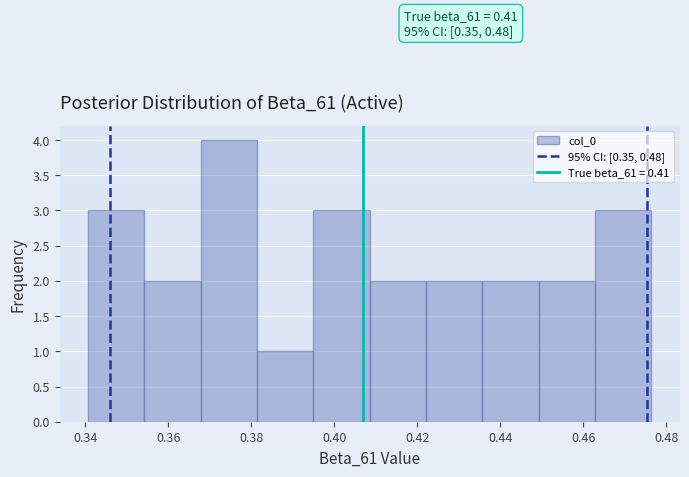

Which range on the x-axis has the tallest bar?

0.368 to 0.382